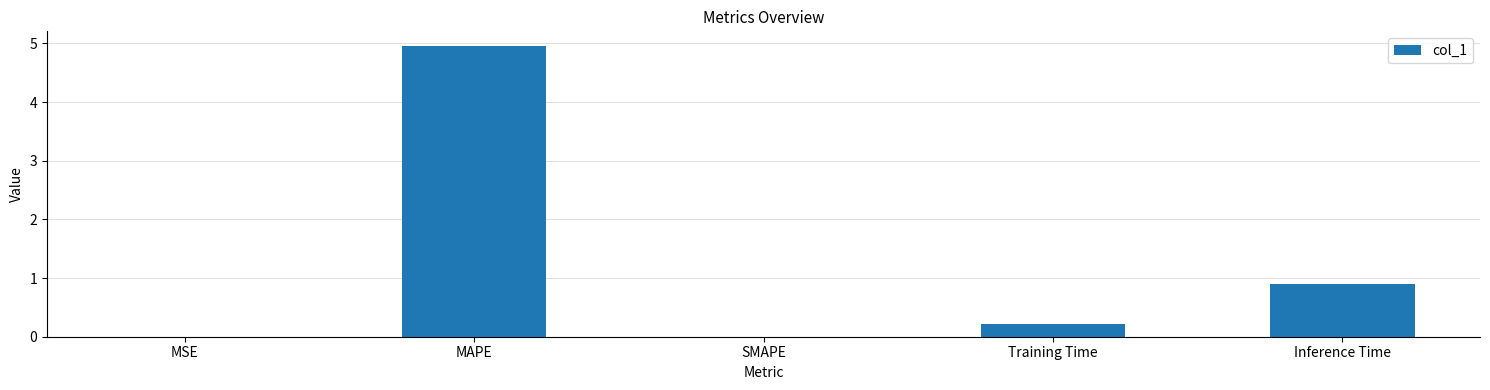

True or false: the data shows 0.9 at Inference Time.

True